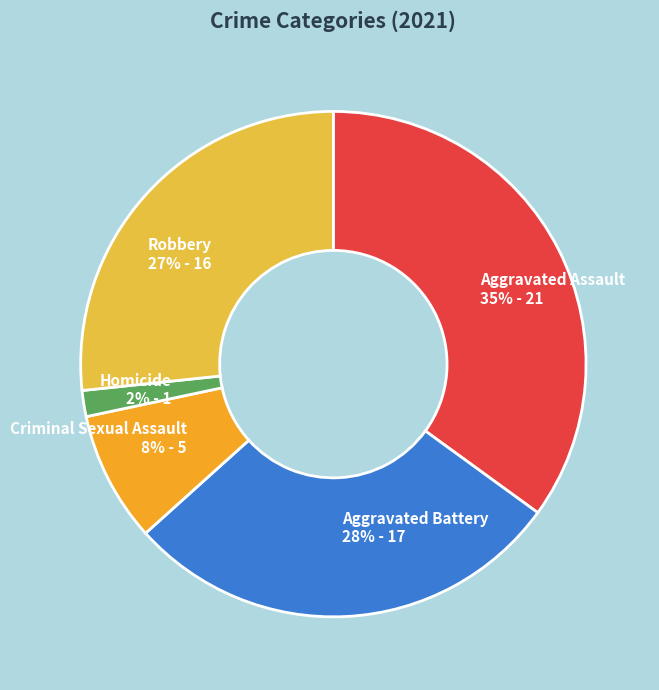

What percentage is the Criminal Sexual Assault slice, to the nearest percent?

8%